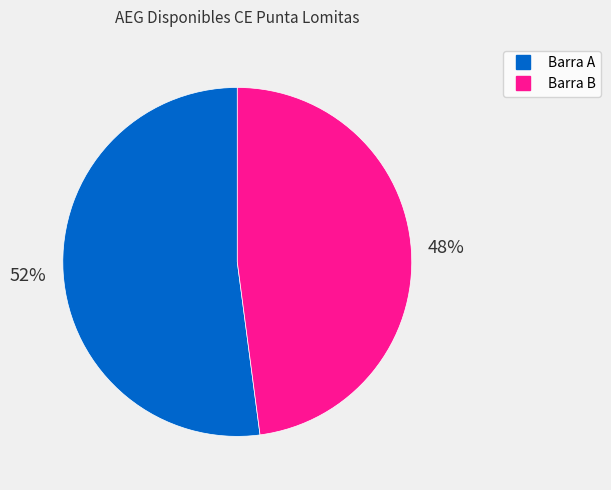

What is the largest slice in the pie chart?

Barra A